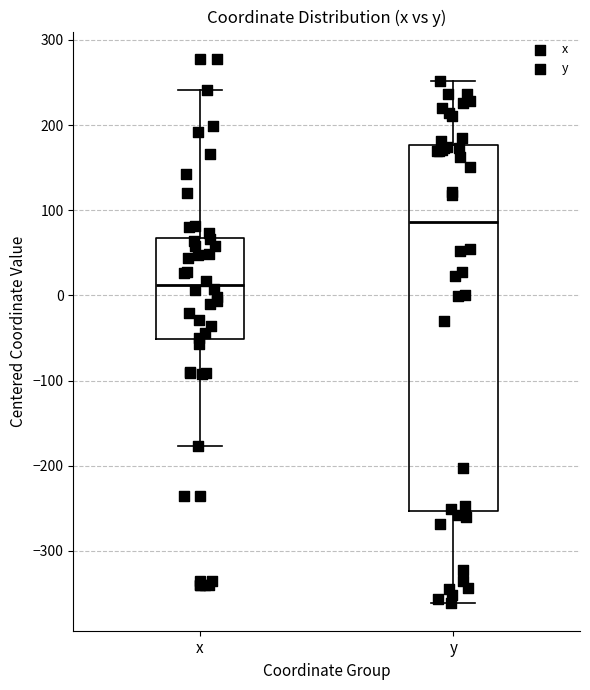

Reading left to right, read every box against the y-axis: the position of its median line, the range the box covers, and the ends of its whiskers. The values are not printed on the chart, so give them approximately, as read against the axis.

x: median 10, box -50 to 70, whiskers -180 to 240
y: median 90, box -250 to 180, whiskers -360 to 250